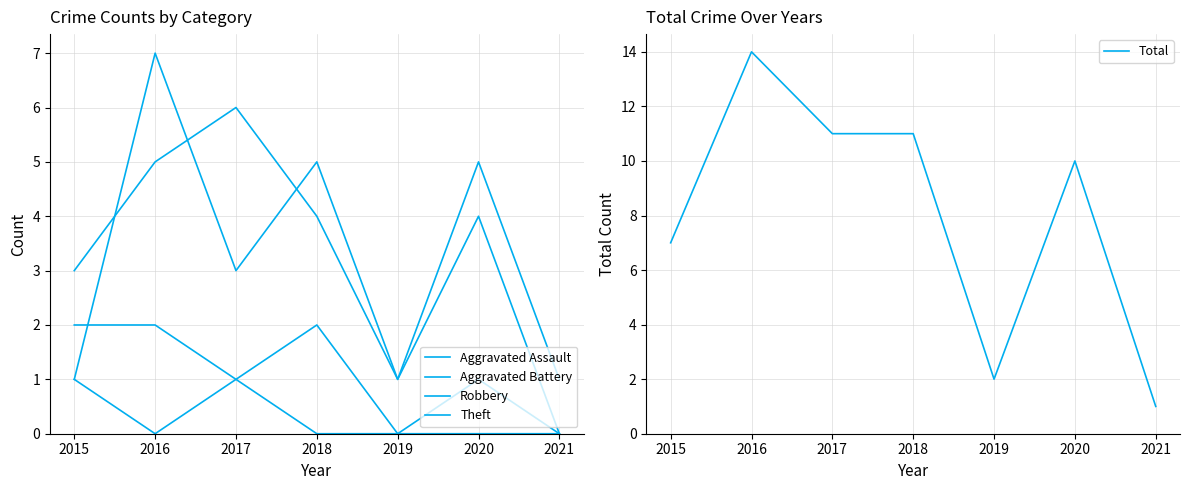

True or false: Robbery and Aggravated Battery intersect in this chart.

True